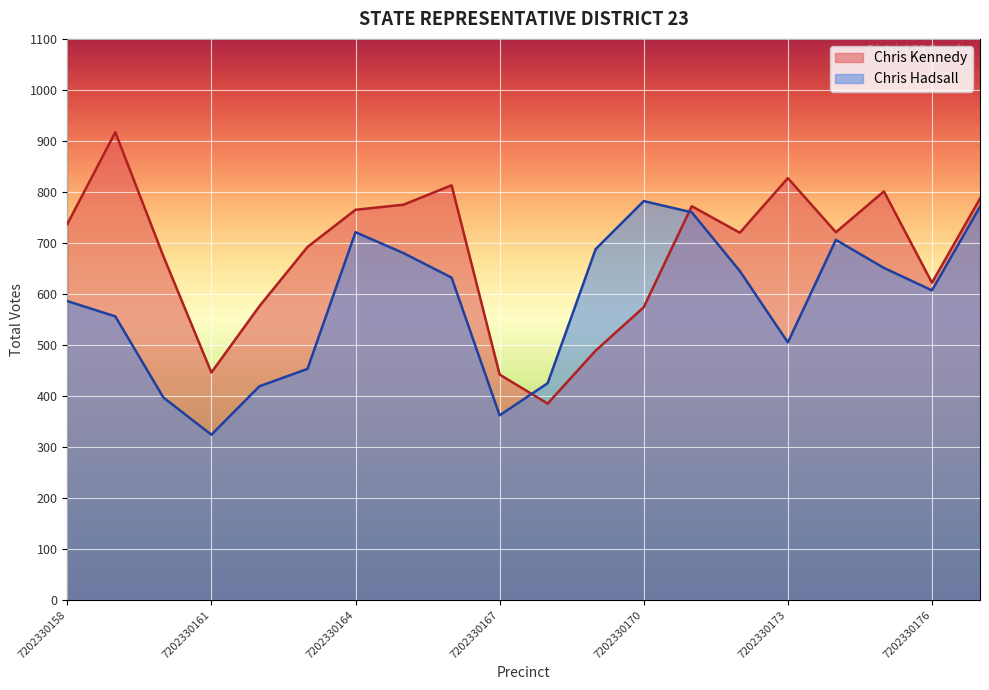

How many interior local valleys does the Chris Kennedy series have?

5